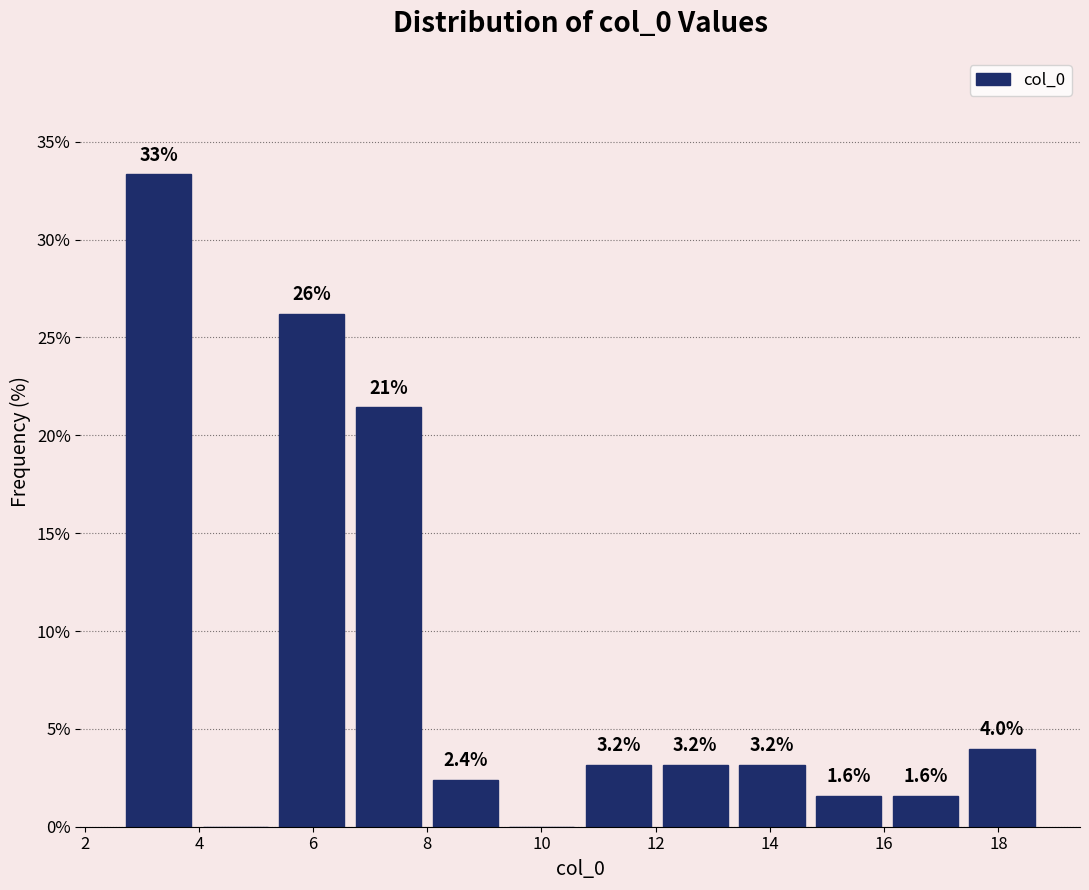

Over which range of the x-axis is the bar tallest?

2.6 to 4.0